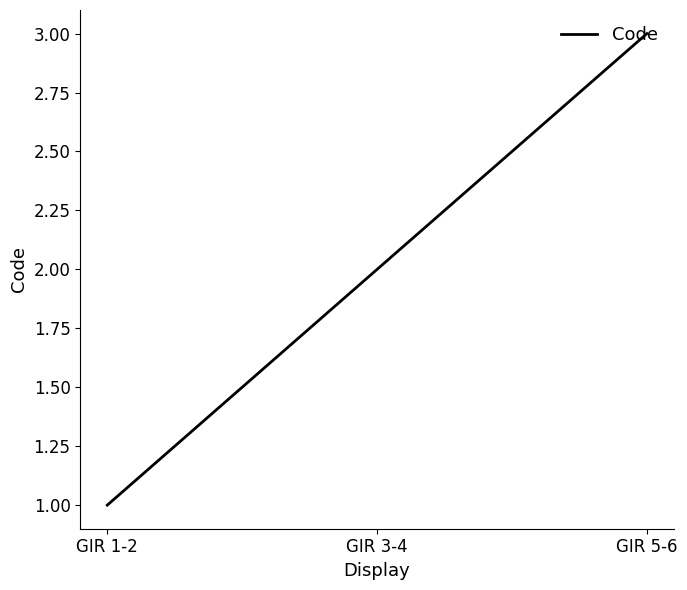

How many series are shown in this chart?

1